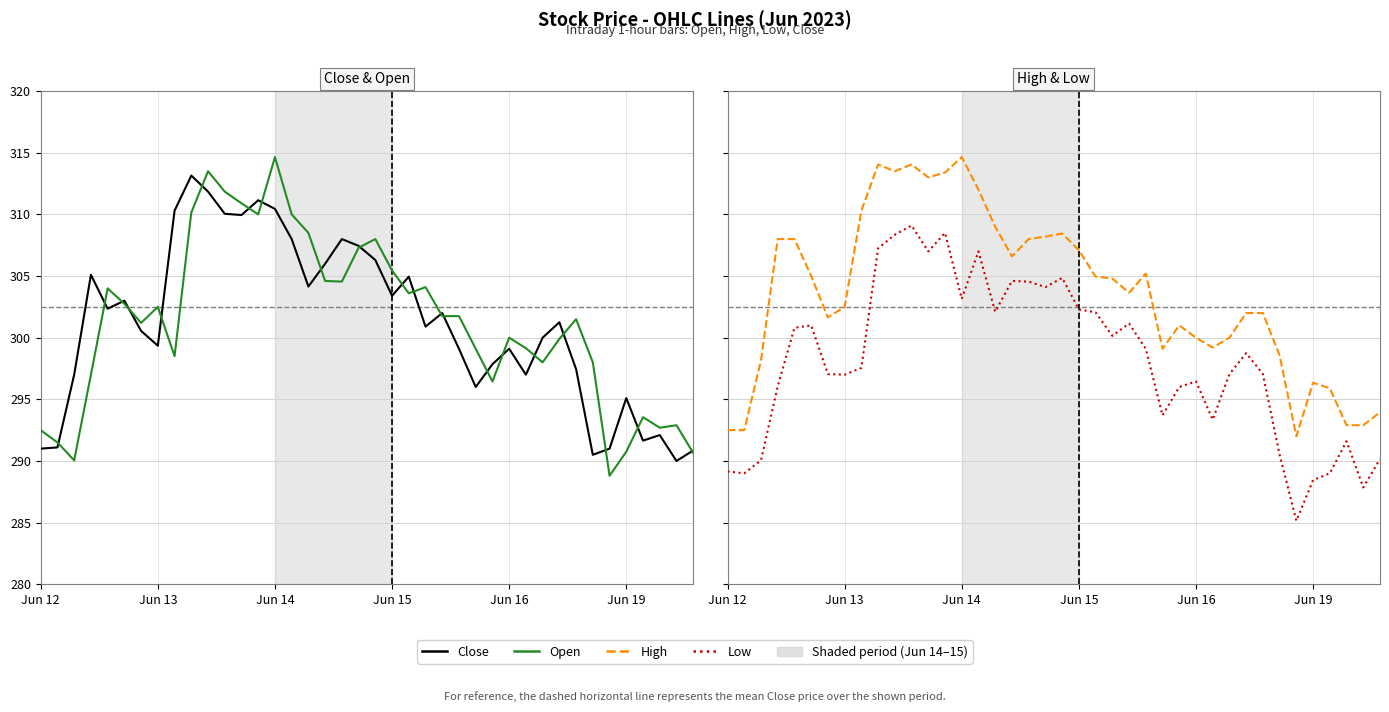

Where is the first local maximum for High?

9